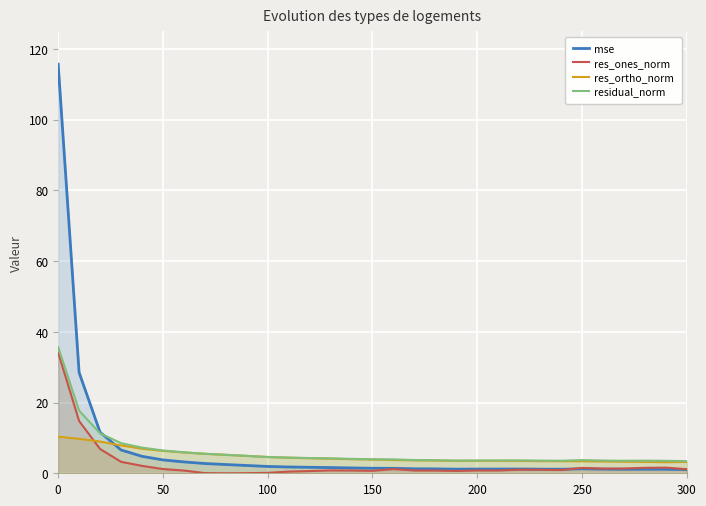

How many lines are shown in the chart?

4